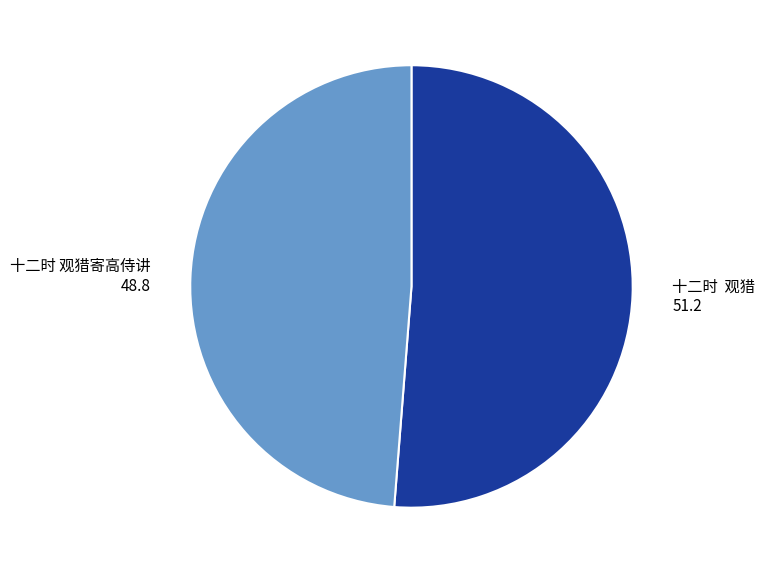

What is the majority slice?

十二时 观猎